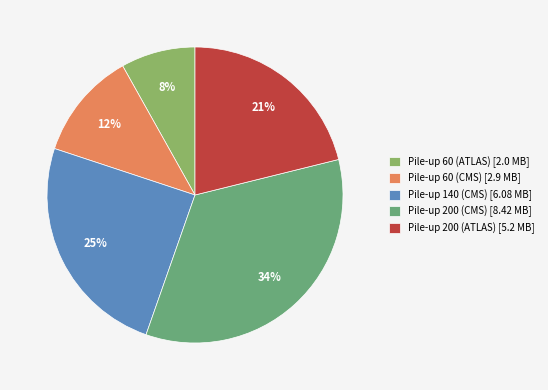

To the nearest percent, what is the average slice percentage?

20%